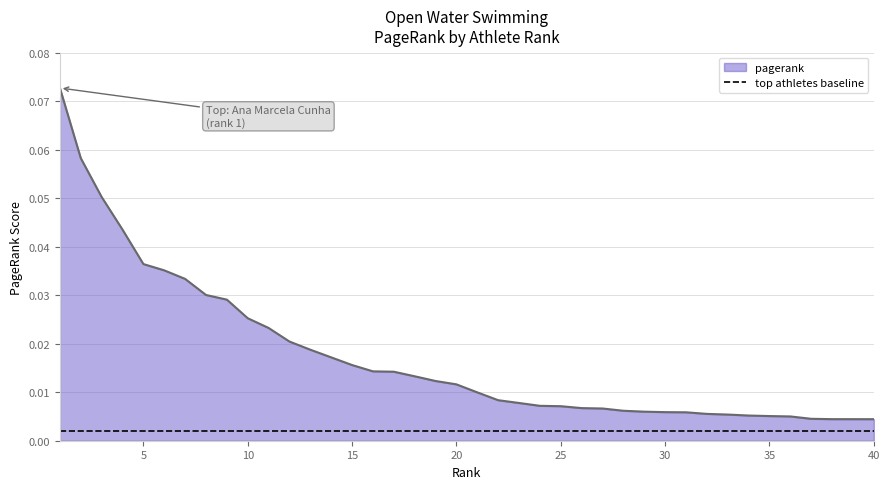

The value at 11 is 0.0. True or false?

True